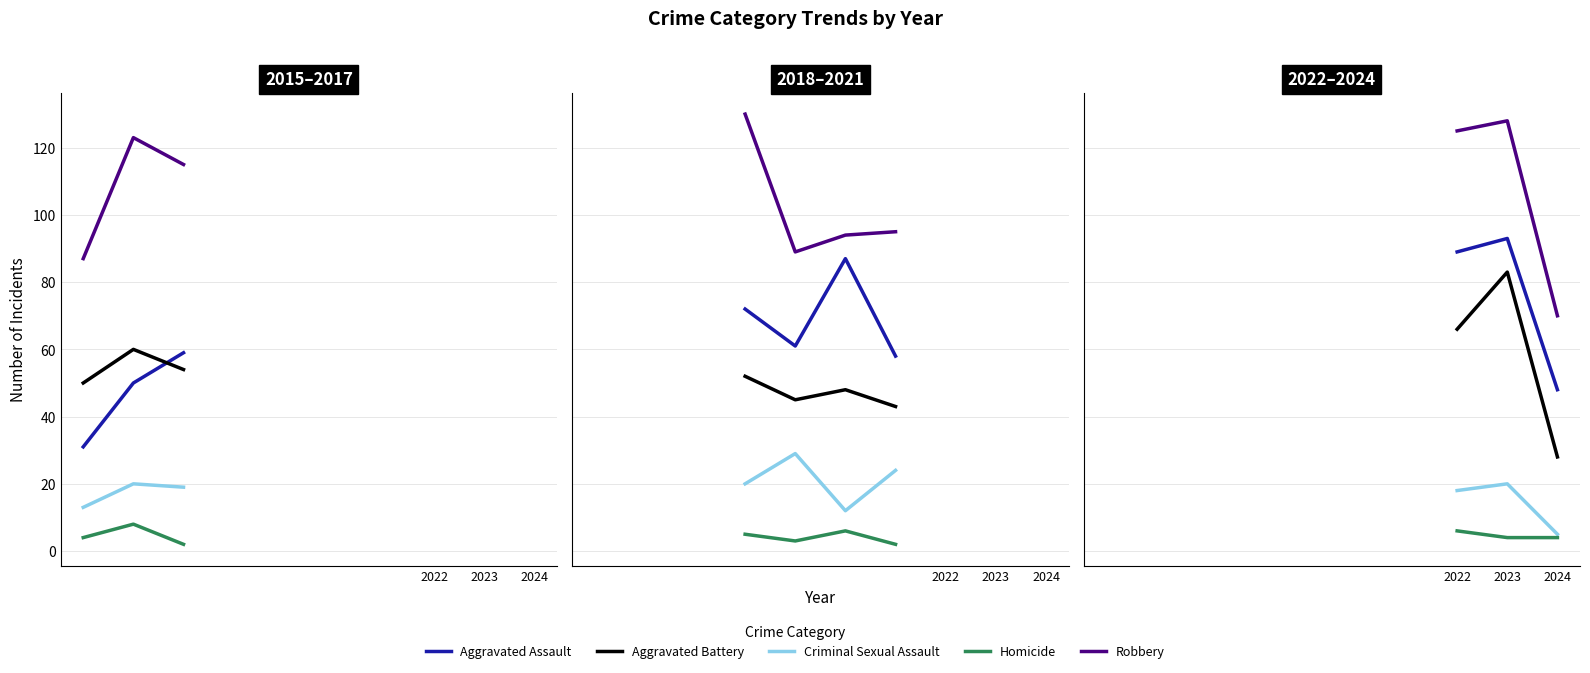

How many lines are shown in the chart?

5